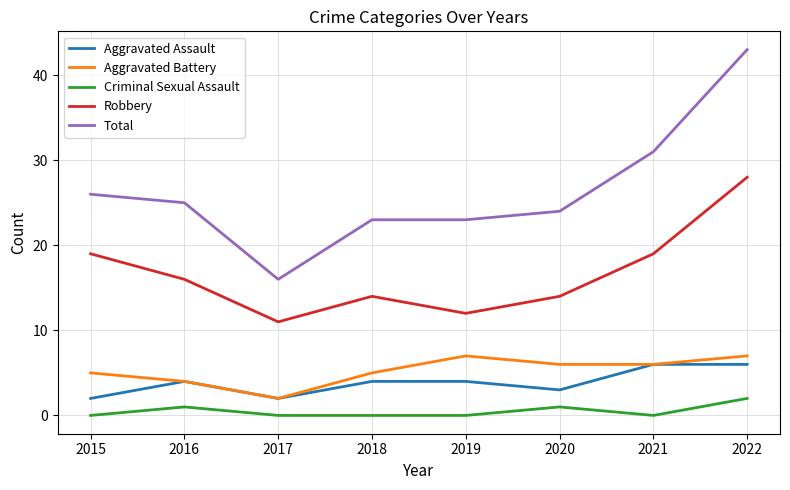

What is the total value across all series at 2018?

46